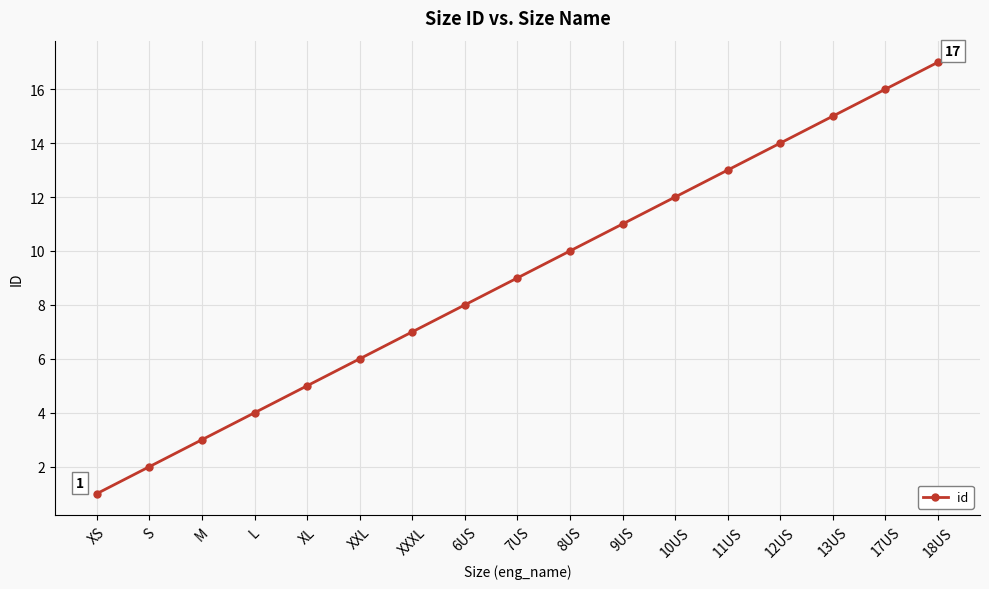

Rank the categories by value from lowest to highest.

XS, S, M, L, XL, XXL, XXXL, 6US, 7US, 8US, 9US, 10US, 11US, 12US, 13US, 17US, 18US